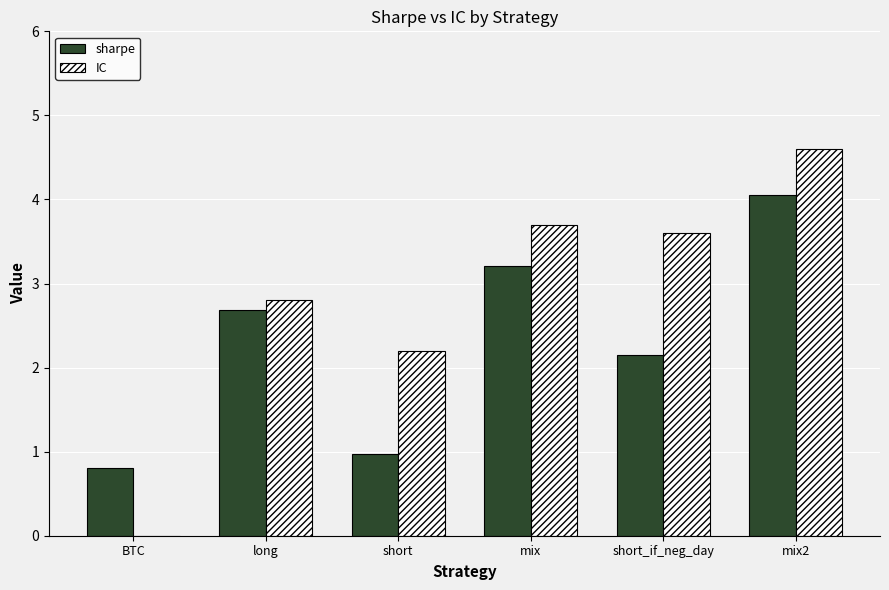

Which category has the highest value in the IC series?

mix2